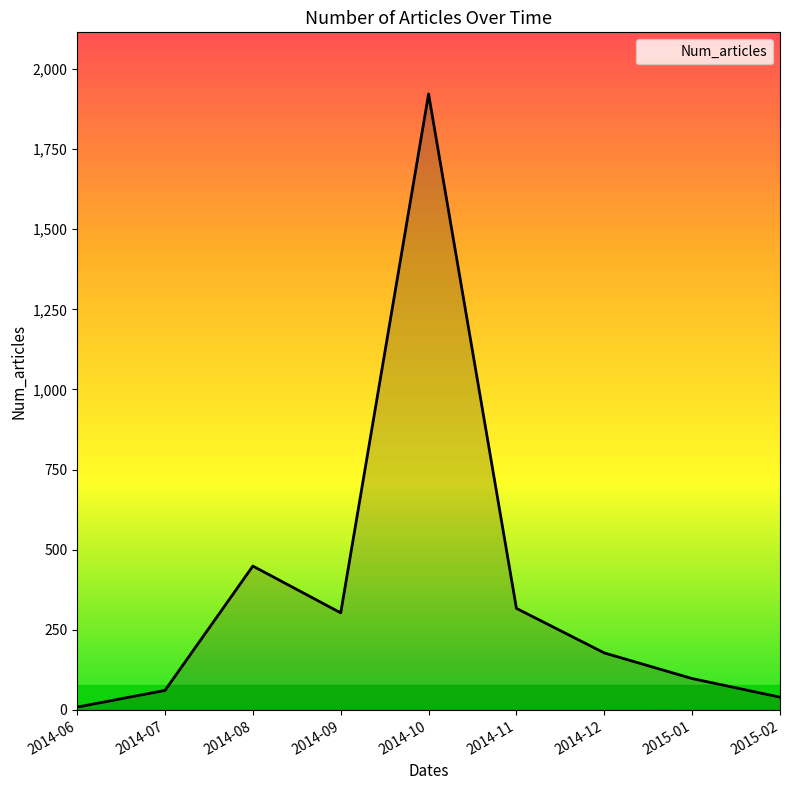

What is the minimum value shown in the chart?

9